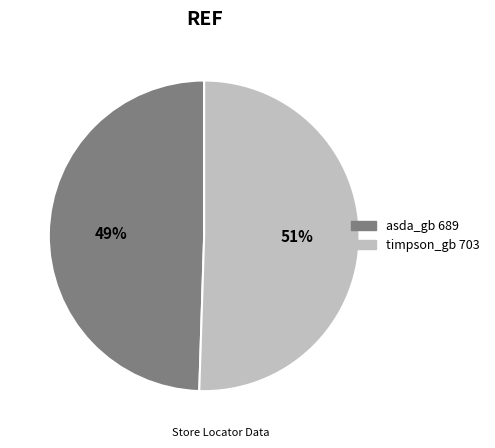

Rank the categories by value from highest to lowest.

timpson_gb, asda_gb